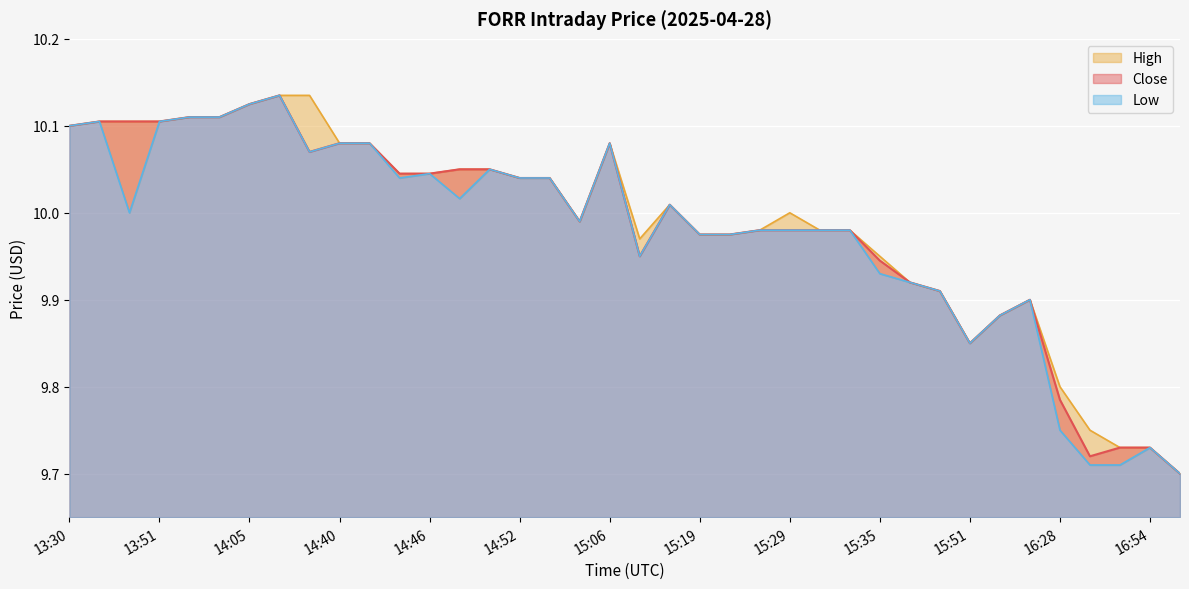

How many data points in High are above 10?

19